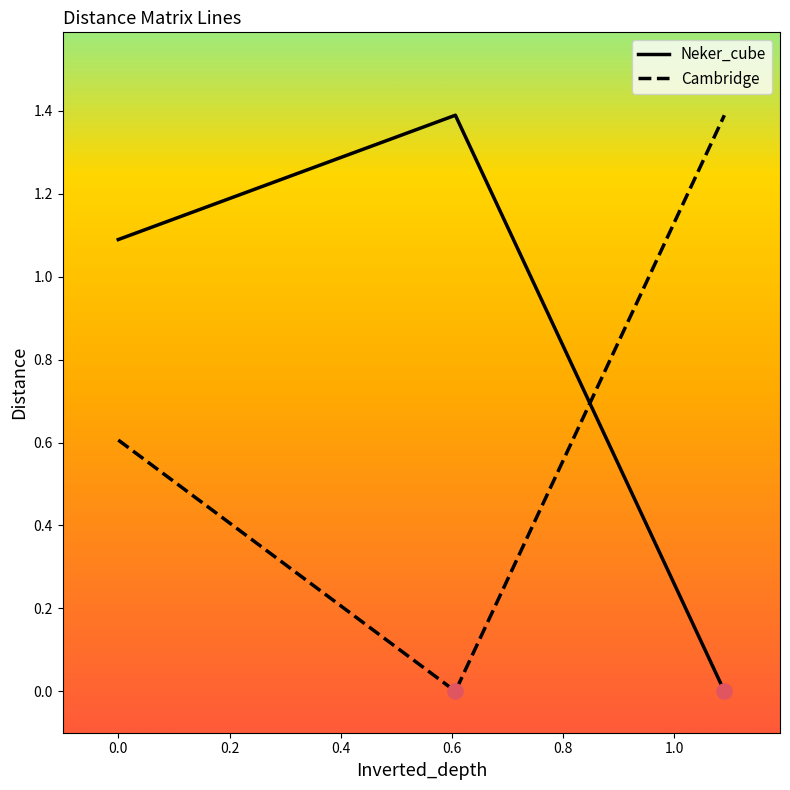

List the series in order of their overall mean, lowest first.

Cambridge, Neker_cube